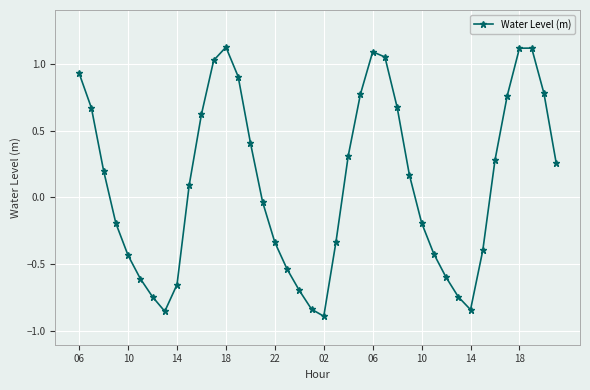

Count the number of data series in this chart.

1